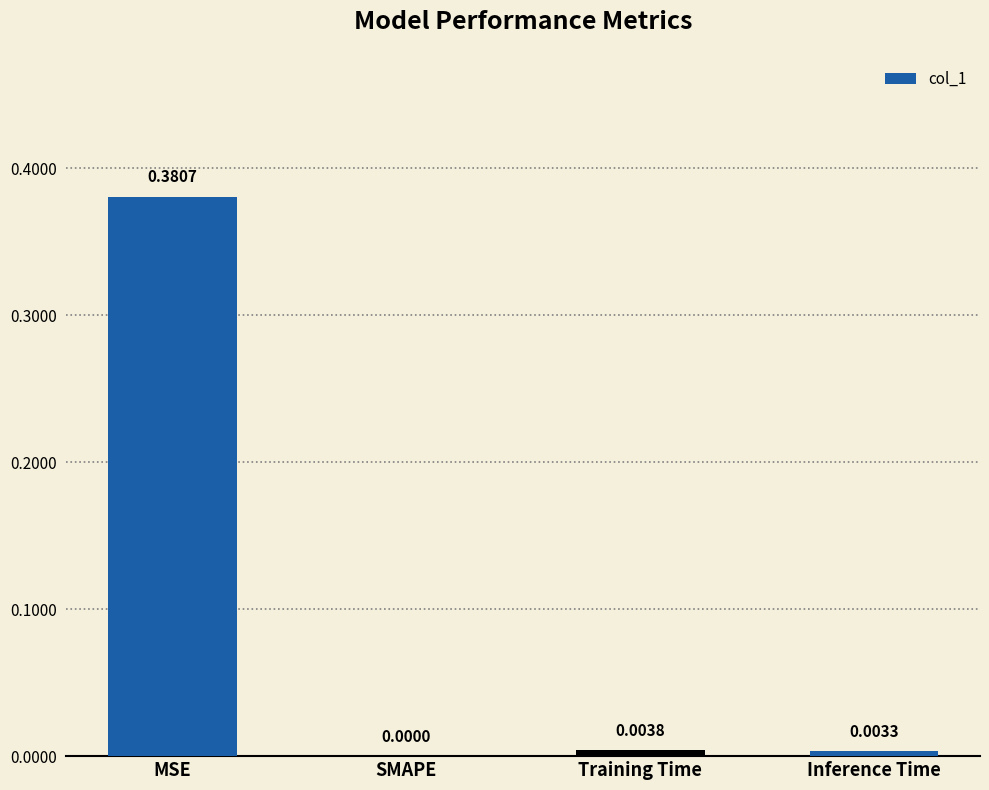

At which category does the chart reach its peak across all series?

MSE